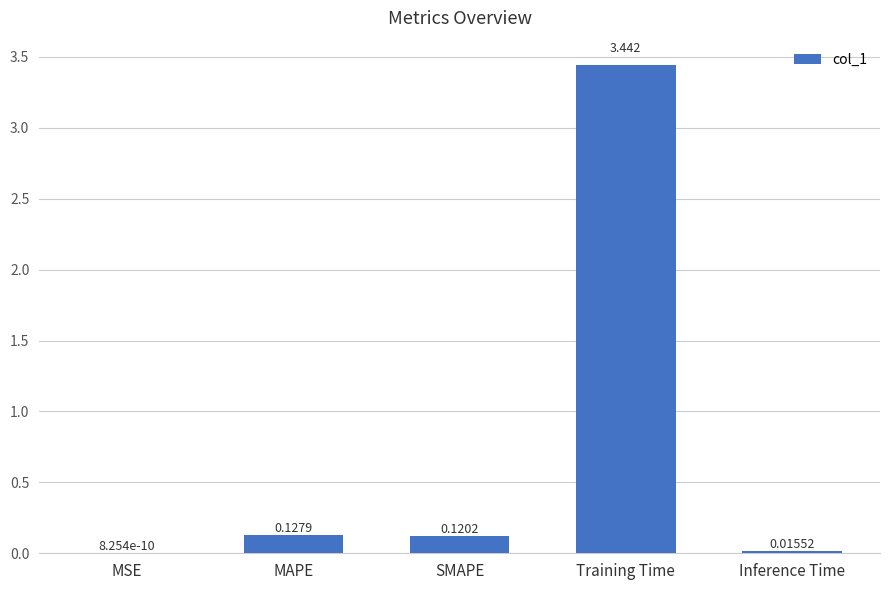

Which label corresponds to the largest value in the chart?

Training Time